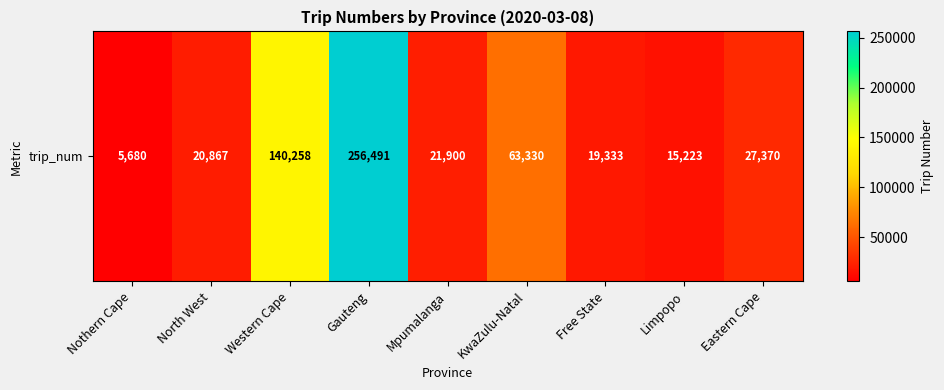

Reading right to left, what are all the values shown in this chart?

27370	15223	19333	63330	21900	256491	140258	20867	5680